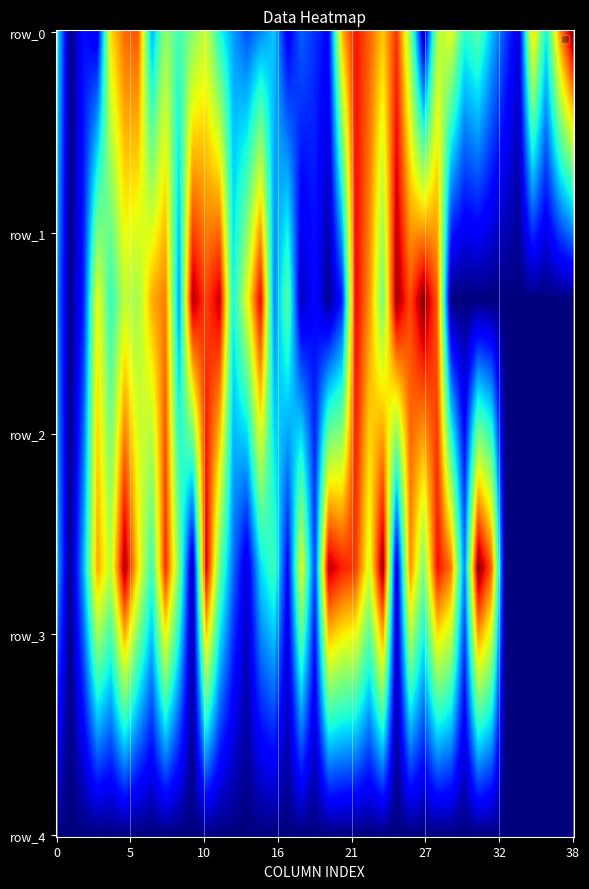

Is it true that row_2 equals 34 at 15?

True